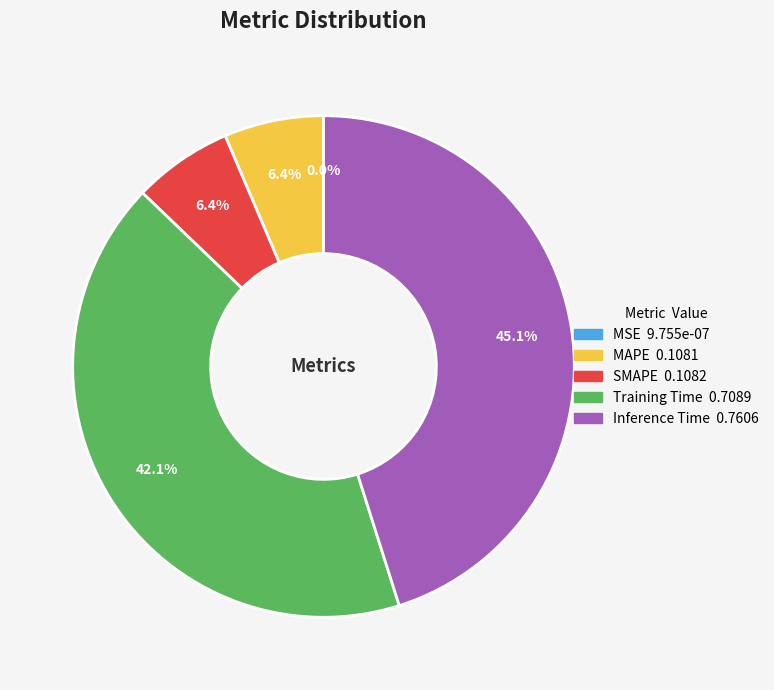

What is the largest slice in the pie chart?

Inference Time